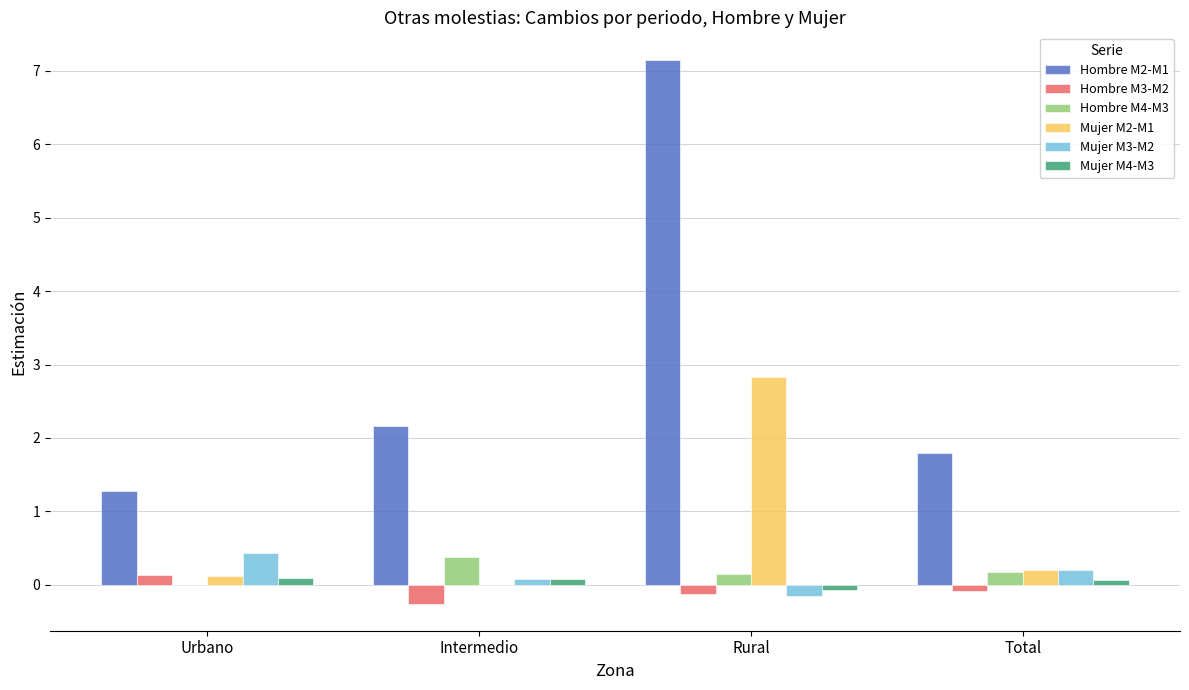

Is the value of Mujer M3-M2 at Urbano greater than the value of Hombre M3-M2 at Total?

Yes